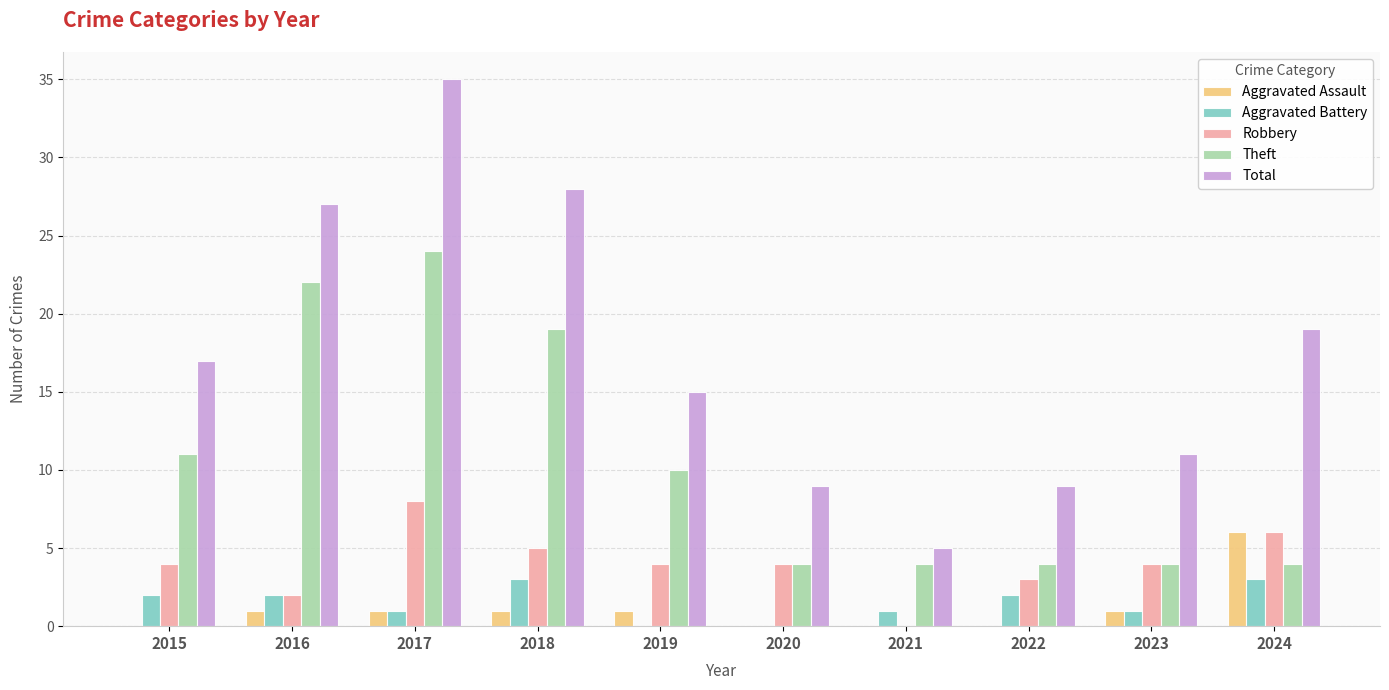

How many data points does each series have?

10